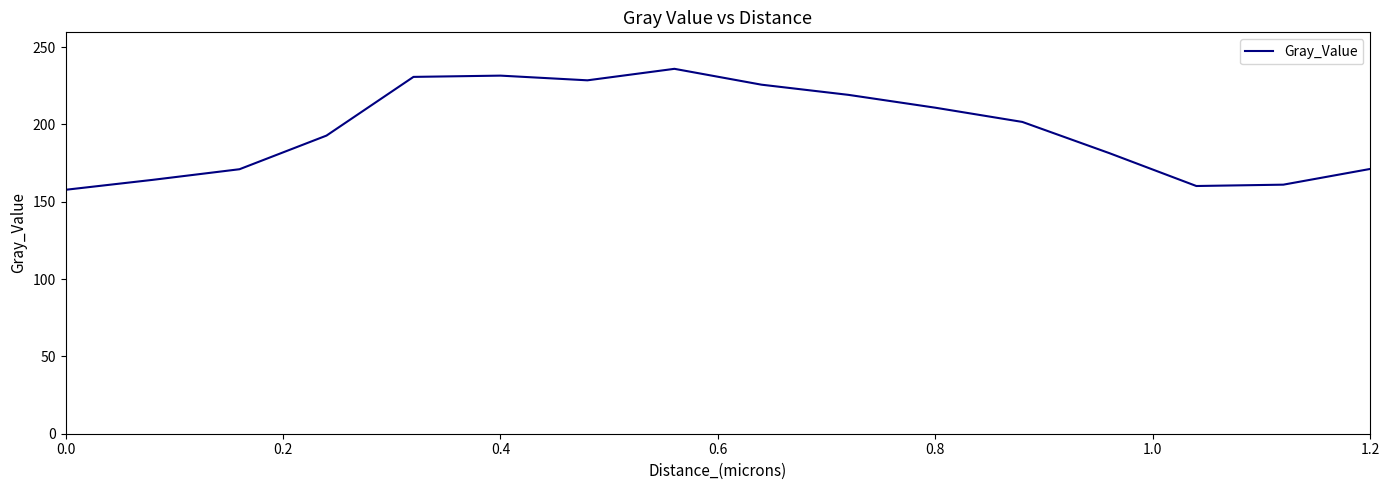

What is the difference between the maximum and minimum values?

78.2